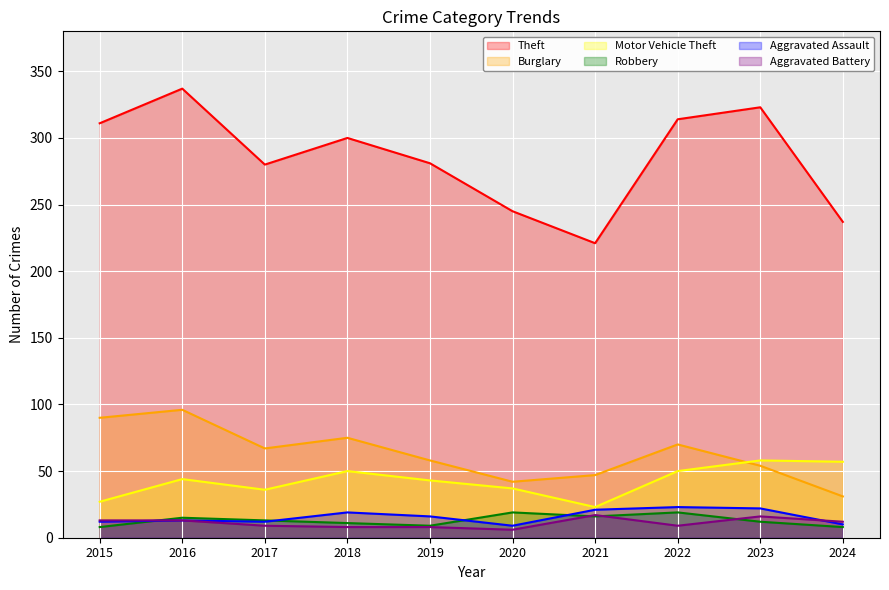

What is the highest value of the Theft series?

337